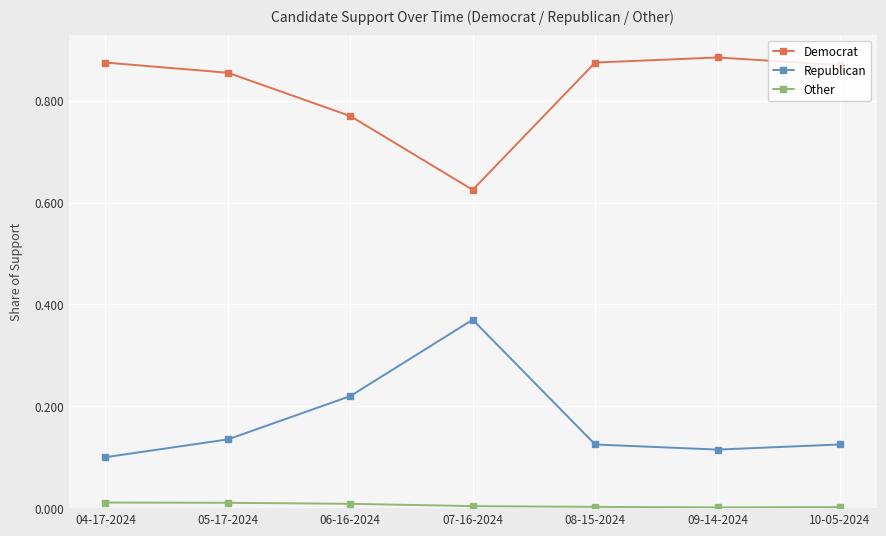

Which series has the largest total across all categories?

Democrat